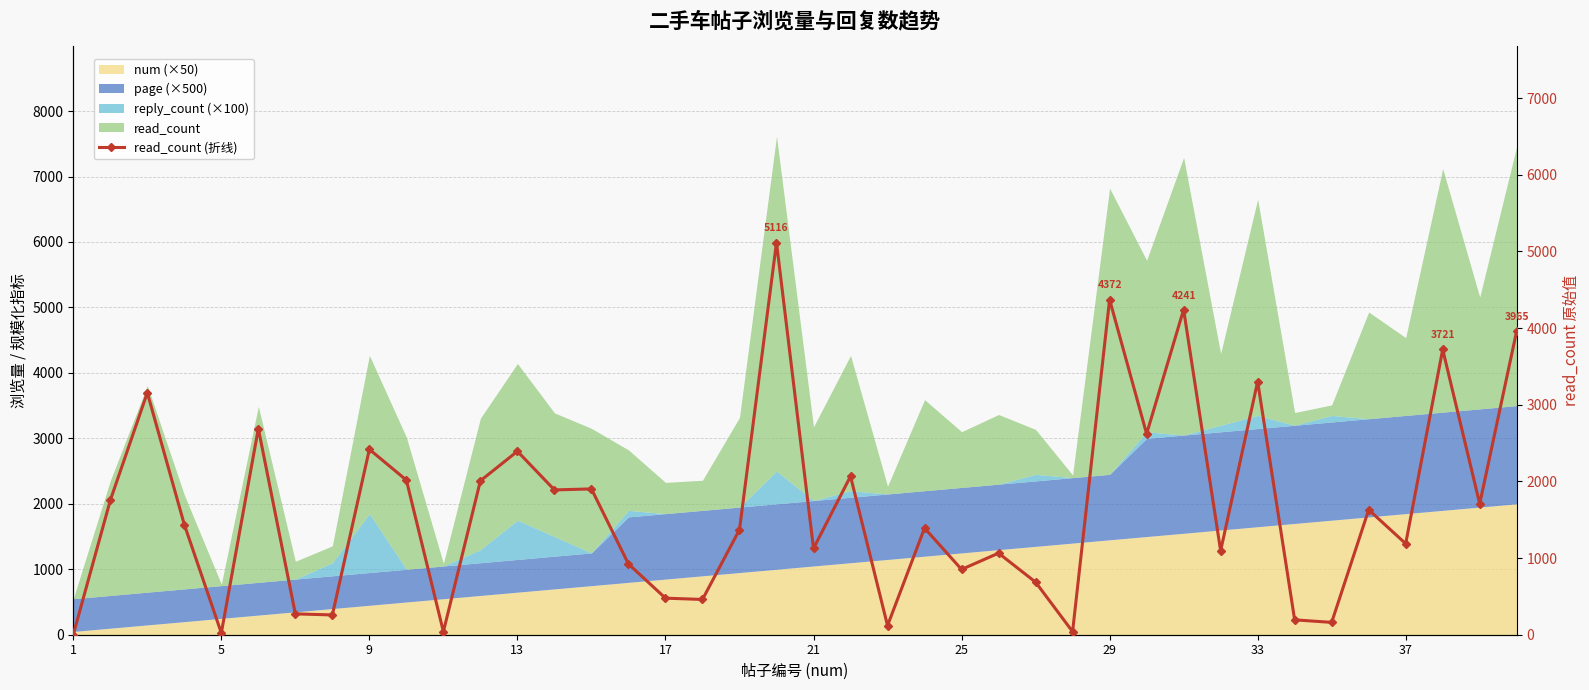

Which has a higher value, 29 or 38?

29